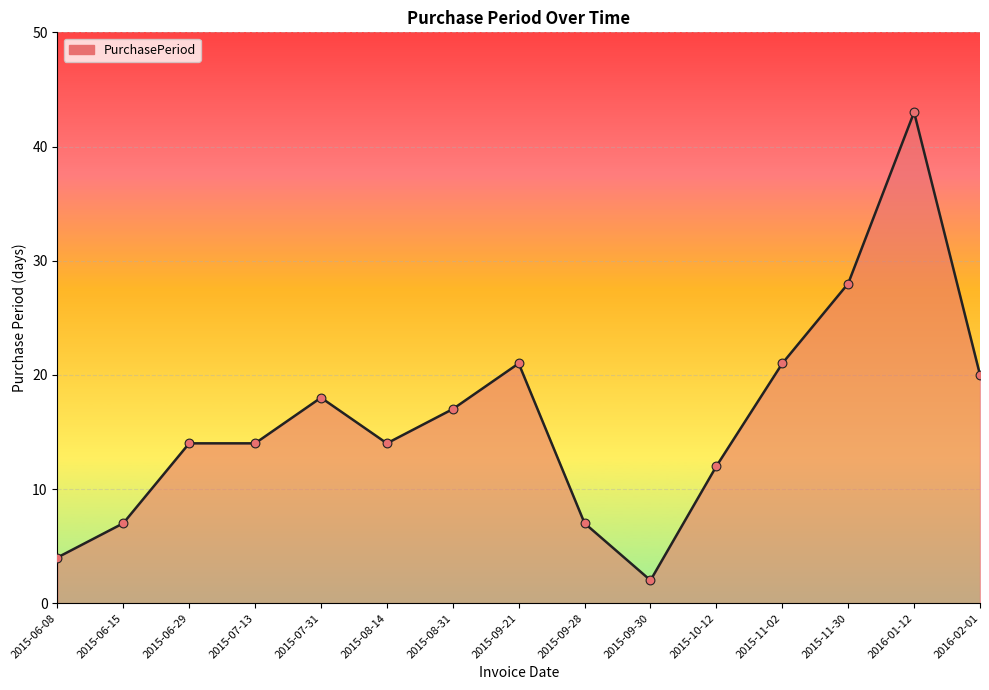

Which has a higher value, 2016-02-01 or 2015-06-08?

2016-02-01